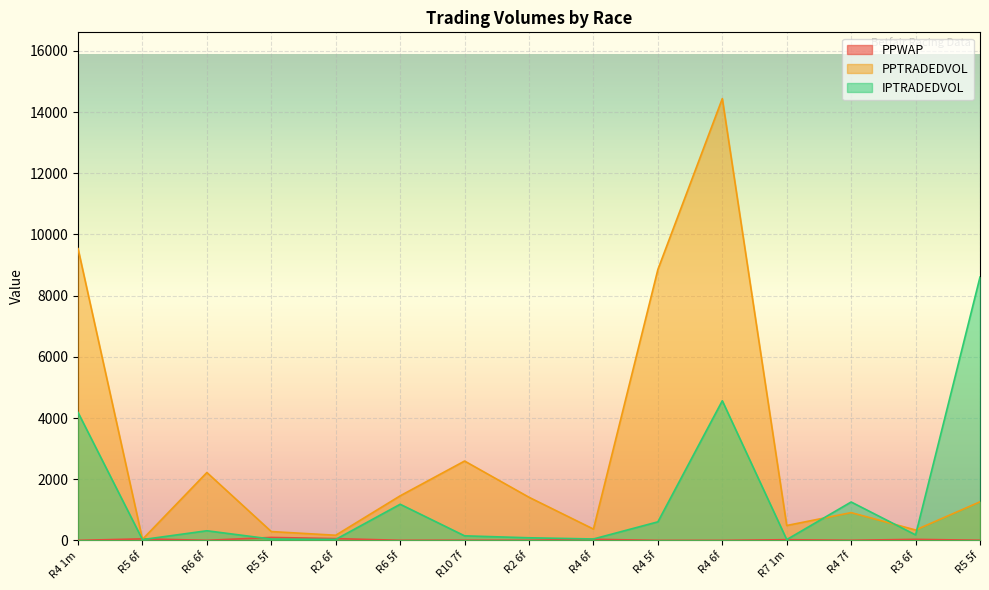

What is the spread (max minus min) of values at R2 6f?

135.7